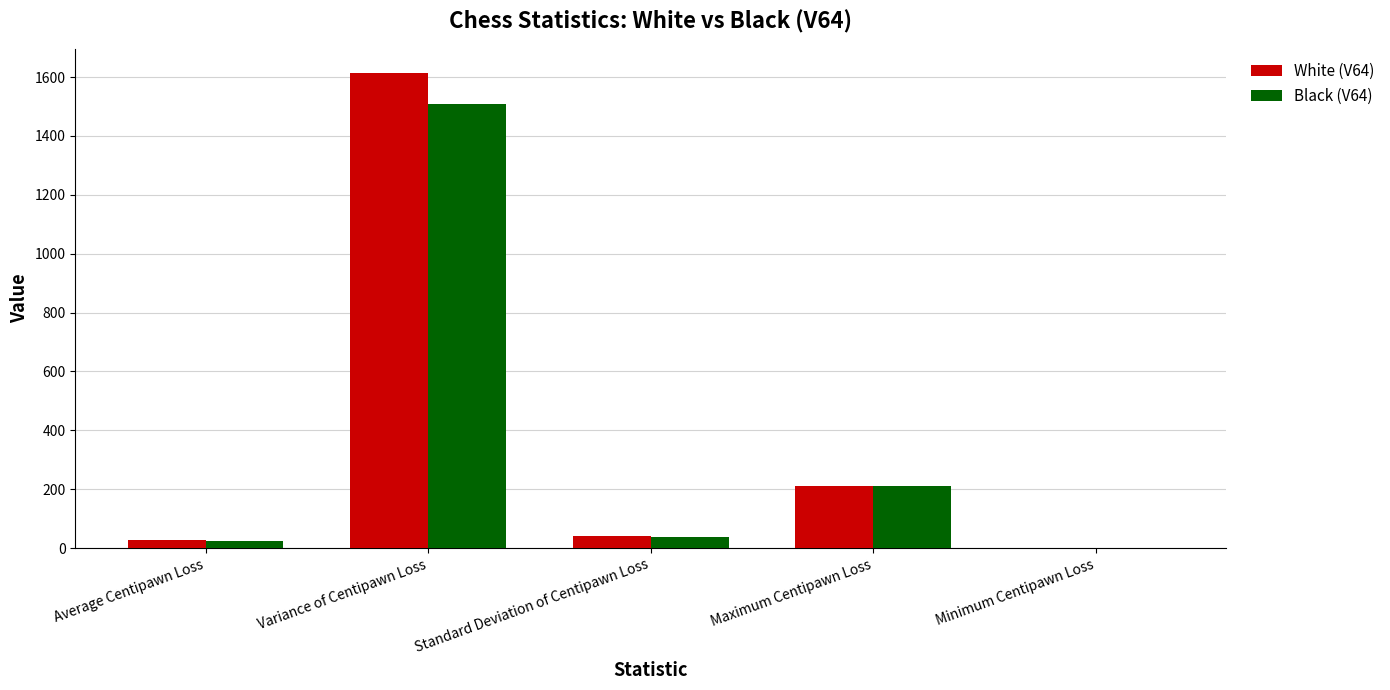

At which category is the sum across all series the highest?

Variance of Centipawn Loss